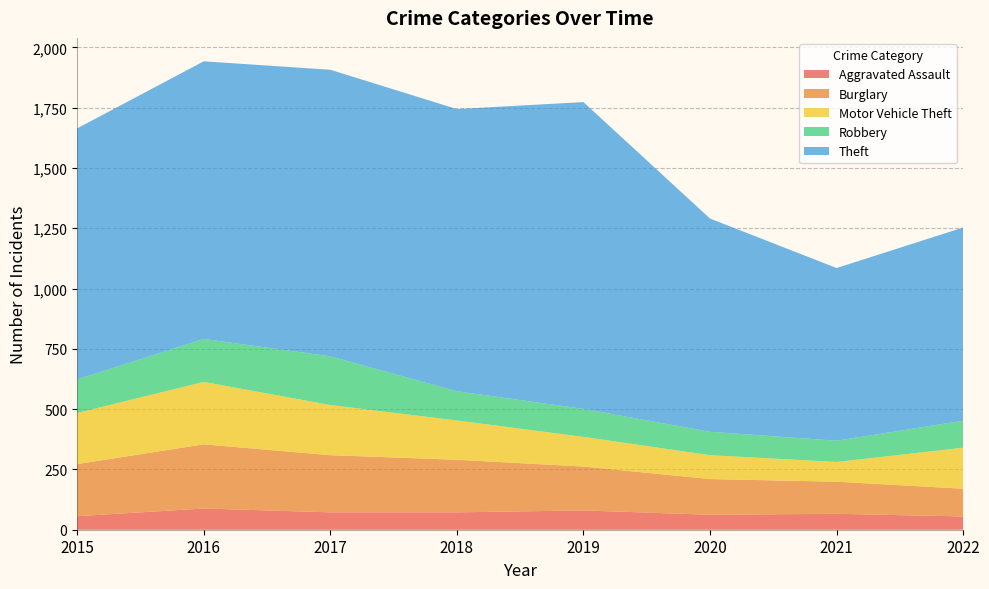

Reading right to left, extract all data points from this chart.

Aggravated Assault: 2022=55	2021=66	2020=62	2019=80	2018=72	2017=72	2016=88	2015=56
Burglary: 2022=115	2021=133	2020=148	2019=182	2018=218	2017=237	2016=266	2015=216
Motor Vehicle Theft: 2022=170	2021=82	2020=99	2019=123	2018=163	2017=208	2016=259	2015=212
Robbery: 2022=112	2021=88	2020=97	2019=116	2018=121	2017=202	2016=178	2015=139
Theft: 2022=801	2021=716	2020=884	2019=1272	2018=1170	2017=1188	2016=1151	2015=1041